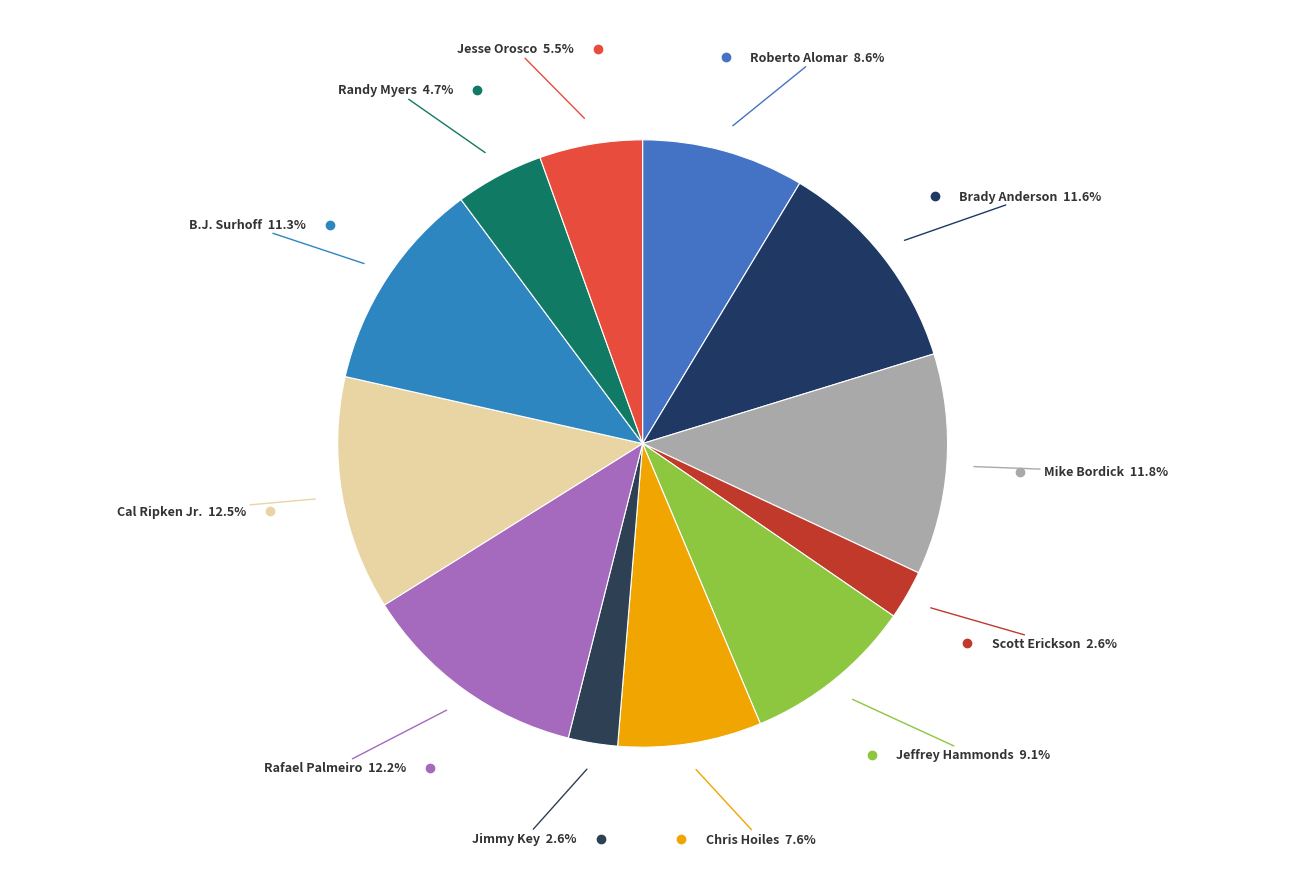

How many slices are in this pie chart?

12